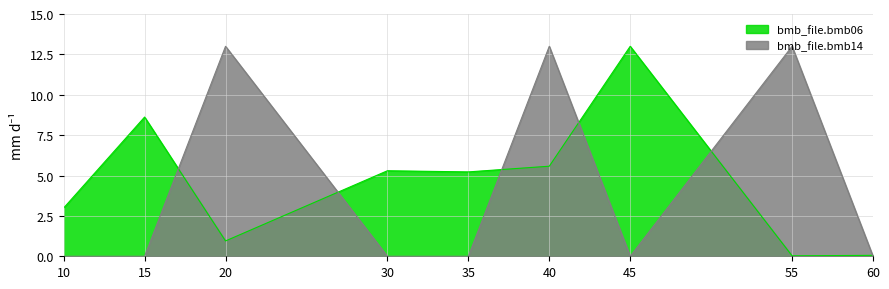

Rank the series by their maximum value, from highest to lowest.

bmb_file.bmb06, bmb_file.bmb14